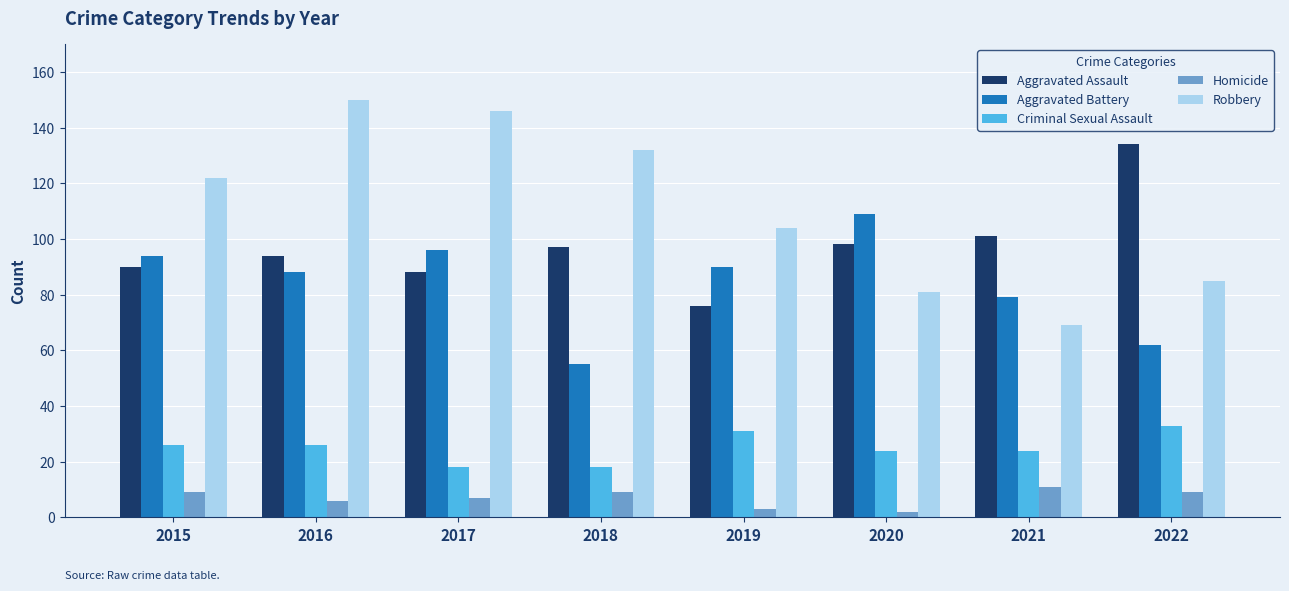

Which series changed the most between 2016 and 2021?

Robbery